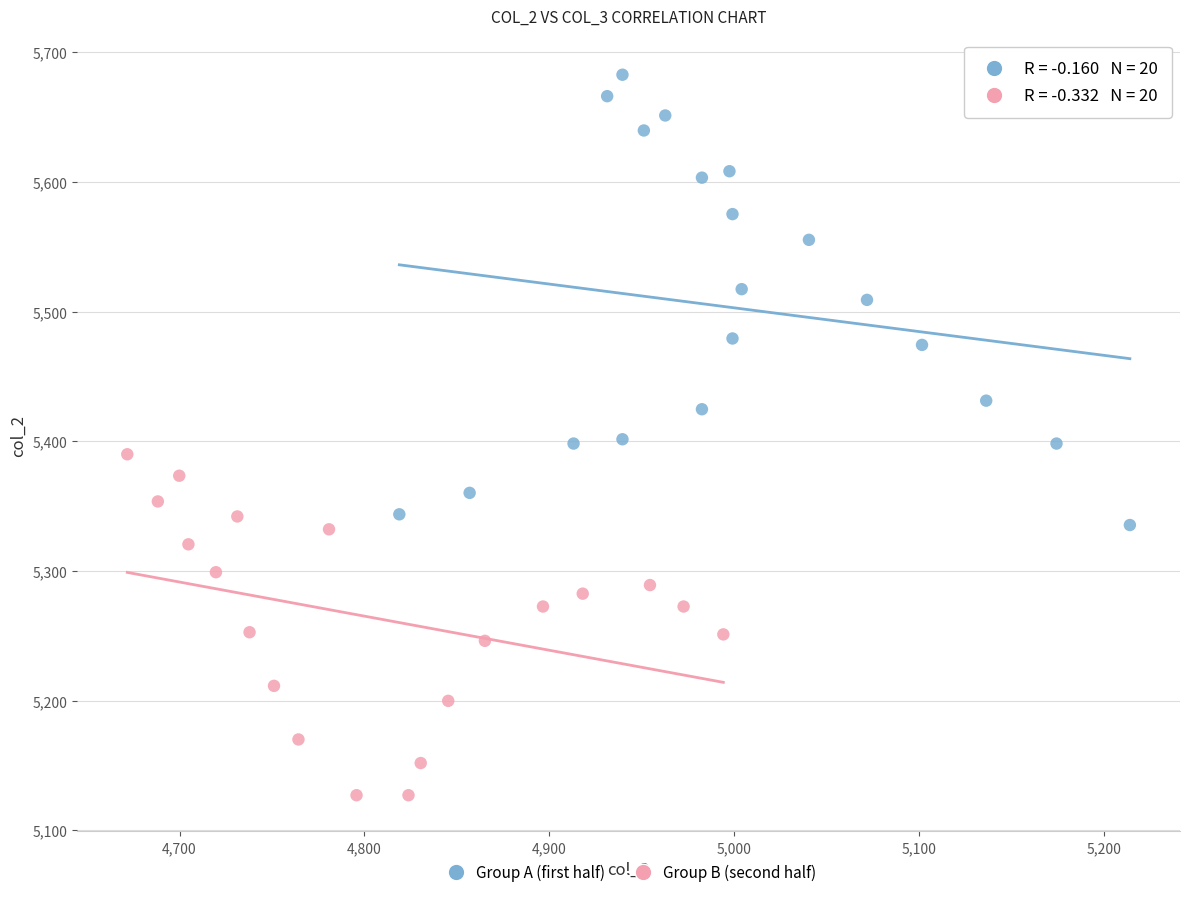

Which series has the largest Y range (max minus min)?

Group A (first half)